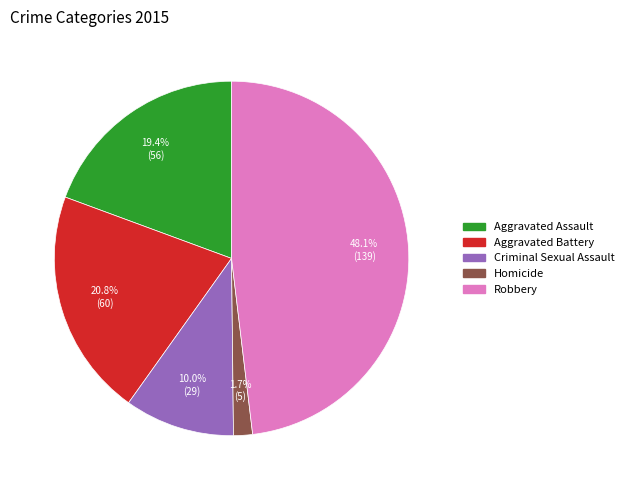

The Homicide slice represents 2% of the pie. True or false?

True